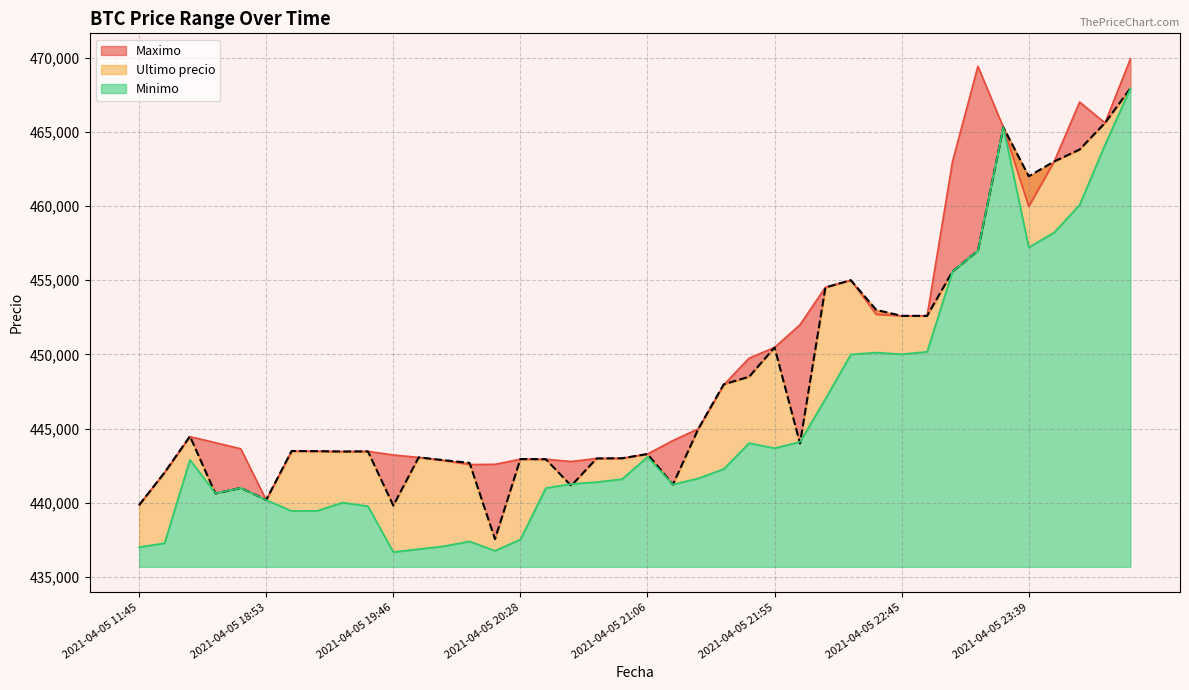

Rank the series by their maximum value, from lowest to highest.

Ultimo precio, Minimo, Maximo